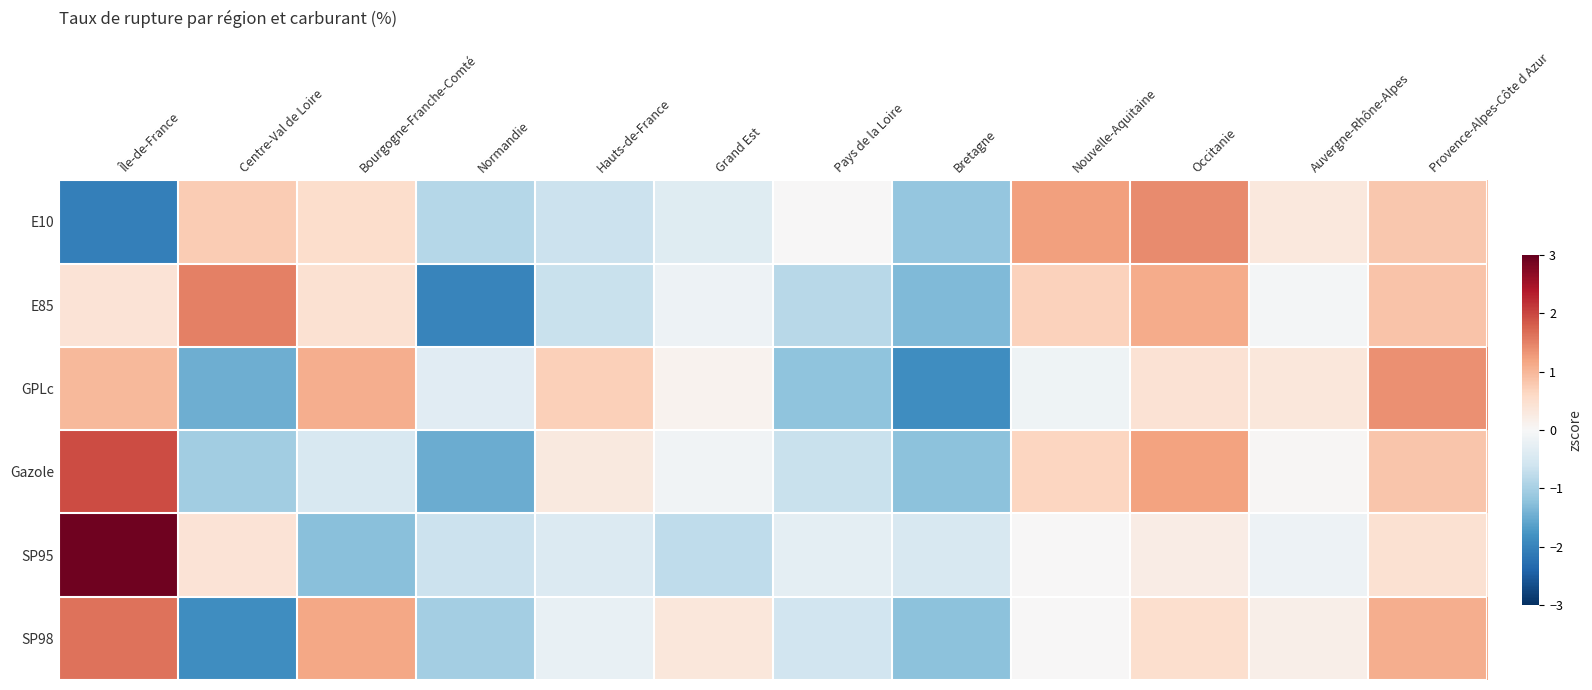

Rank the series by their maximum value, from lowest to highest.

GPLc, E10, E85, SP98, Gazole, SP95